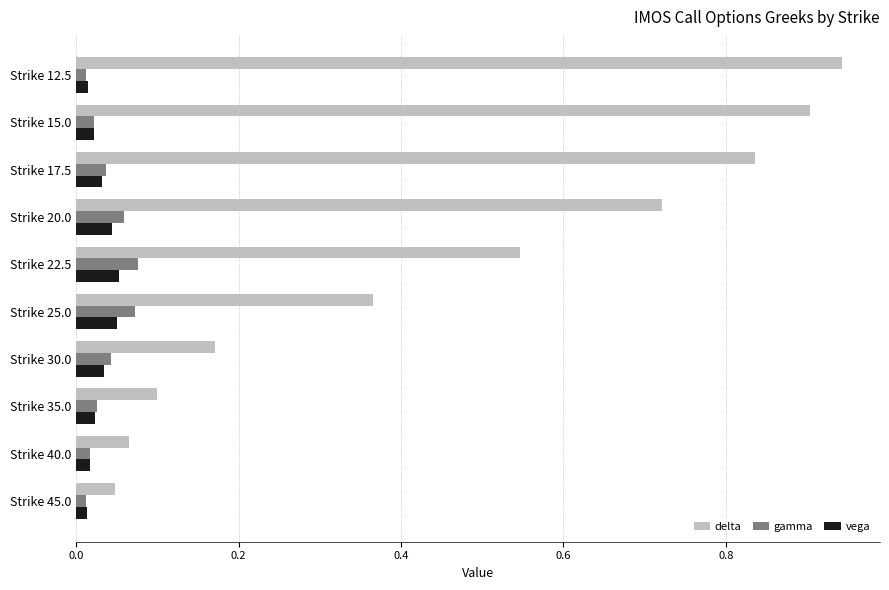

Which series has the largest range (max minus min)?

delta